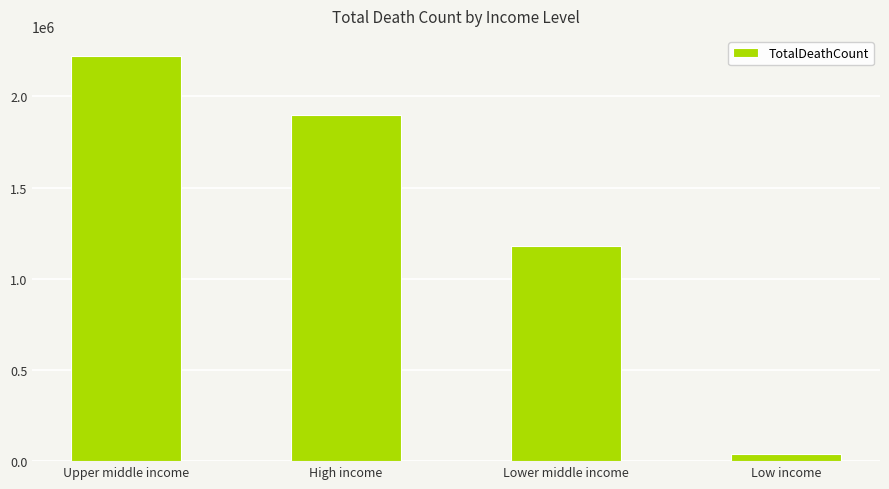

The value at Lower middle income is 1181715. True or false?

True